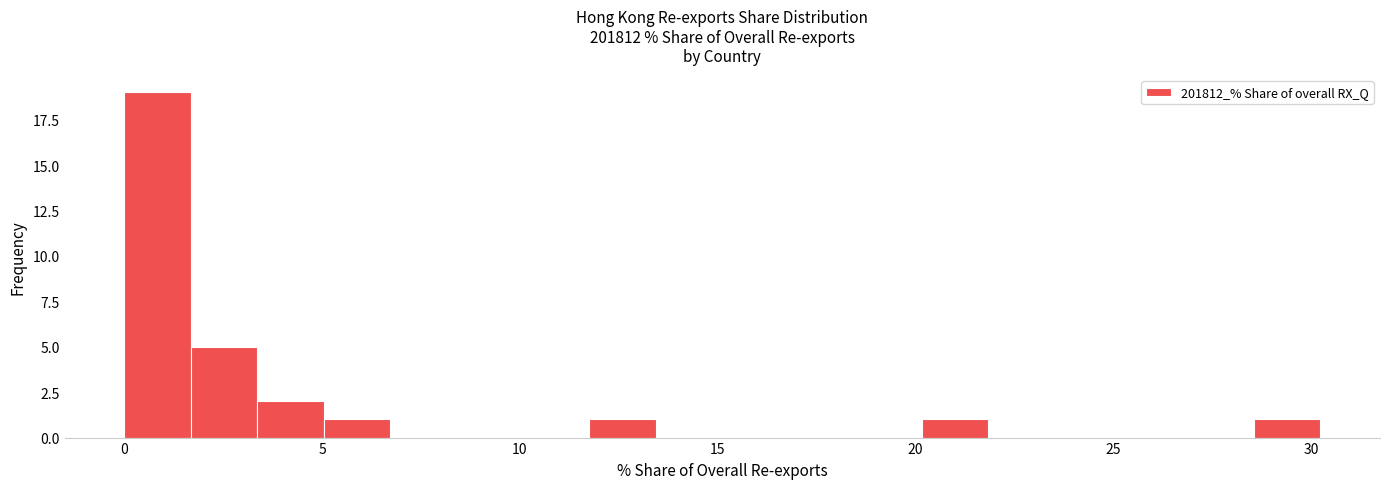

Around what value on the x-axis is the tallest bar? Give the approximate position of its centre, as read against the axis.

1.0